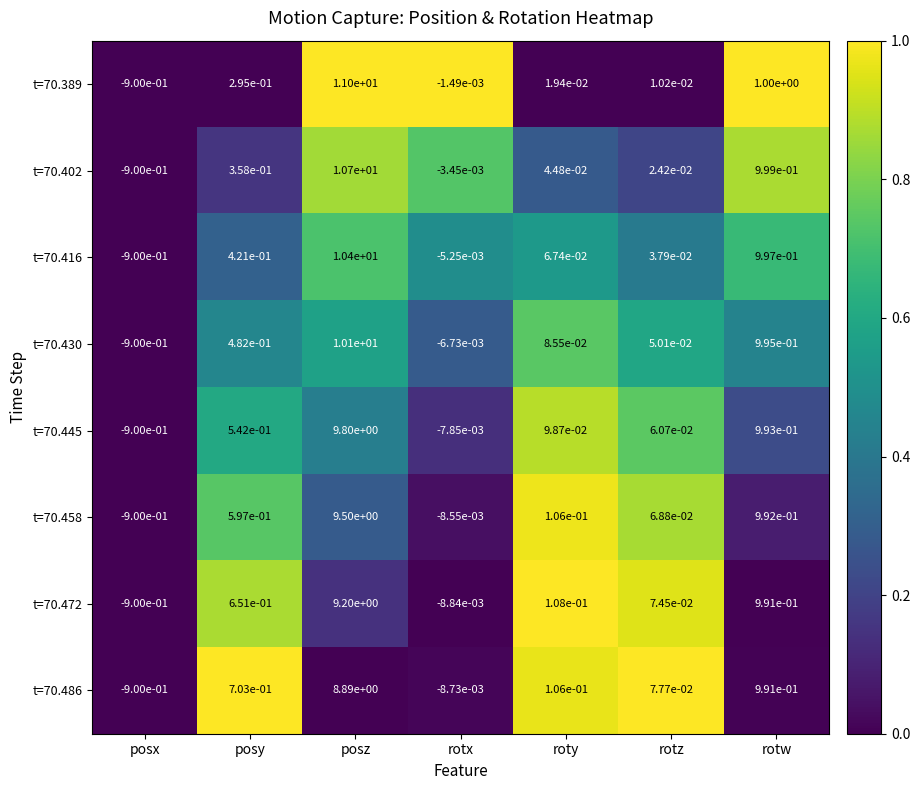

How many negative values does the t=70.445 series have?

2